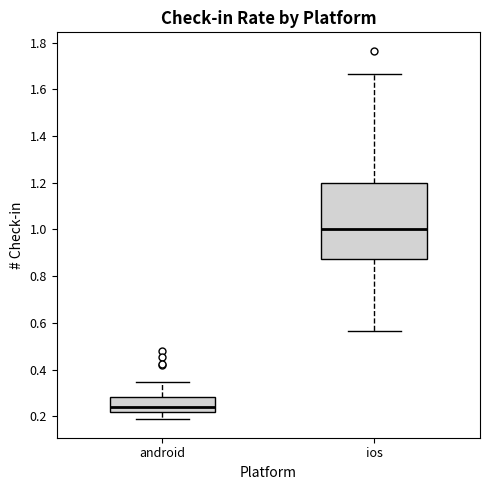

Reading left to right, transcribe this box plot: for each box, give where its median line is, the range the box spans, and where its two whiskers end, as read against the y-axis. The values are not printed on the chart, so give them approximately, as read against the axis.

android: median 0.24, box 0.22 to 0.28, whiskers 0.18 to 0.34
ios: median 1.00, box 0.88 to 1.20, whiskers 0.56 to 1.66